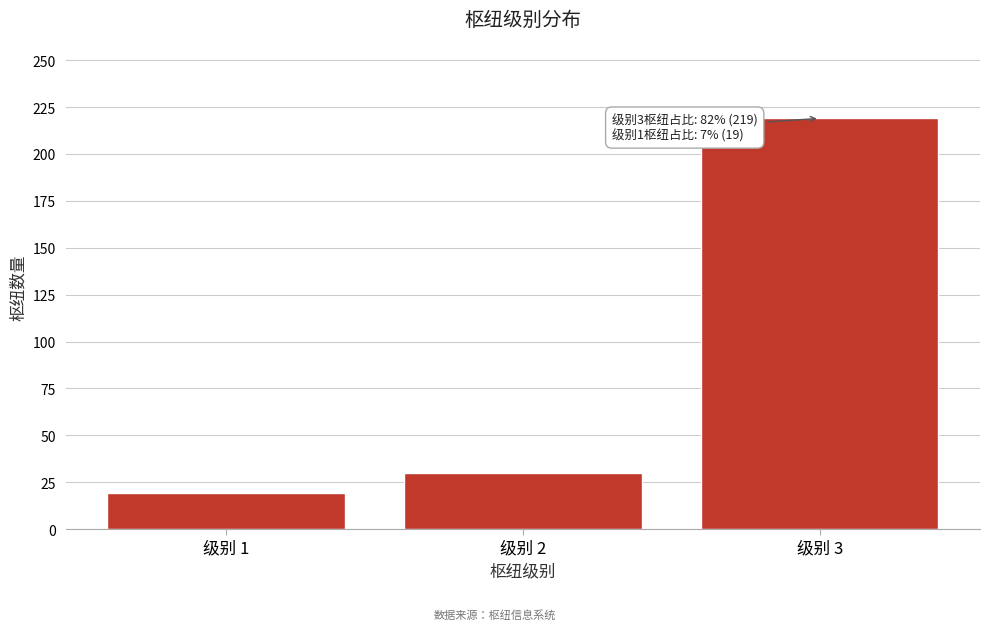

Reading right to left, list all the values displayed in this chart.

级别 3=219	级别 2=30	级别 1=19